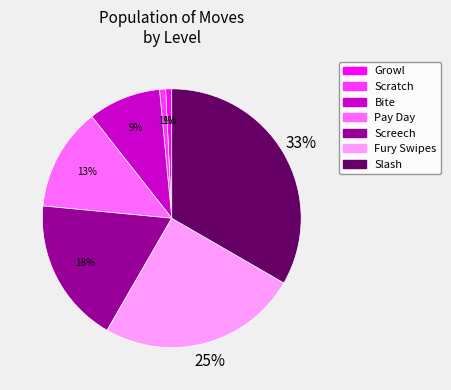

To the nearest percent, what portion does Bite represent?

9%